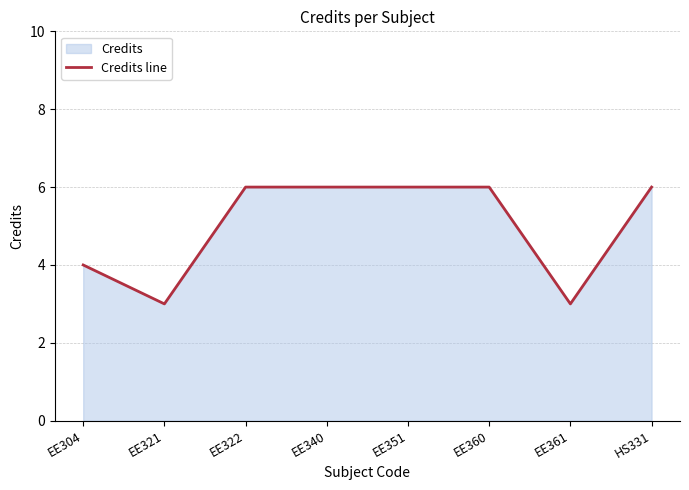

Which label corresponds to the largest value in the chart?

EE322